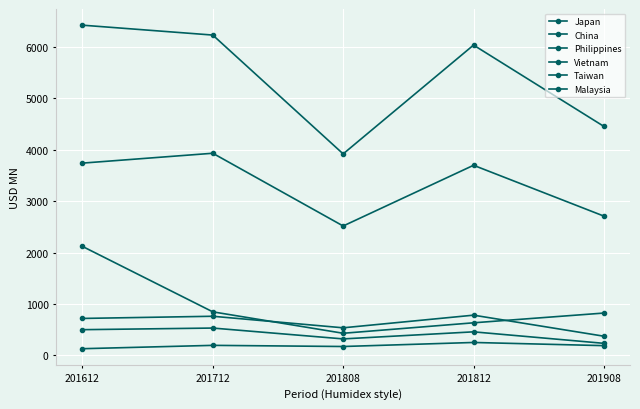

At which label is Vietnam closest to 577?

201808